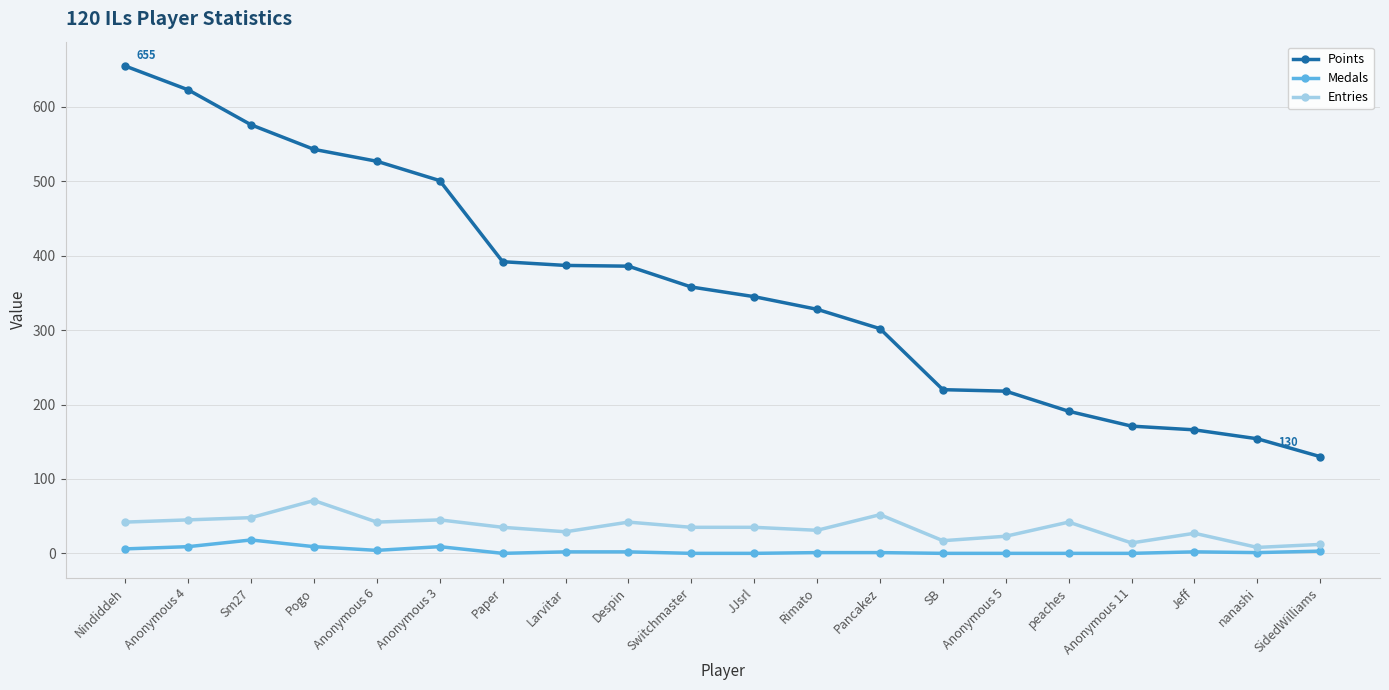

Rank the series at Paper from lowest to highest value.

Medals, Entries, Points